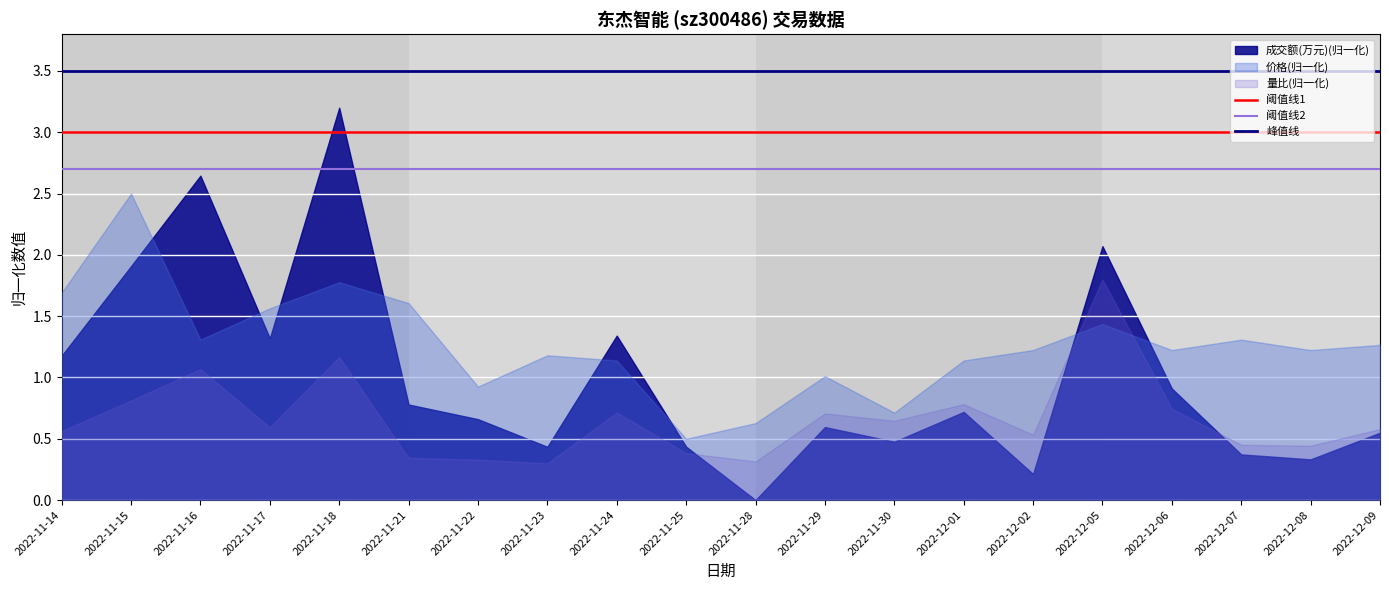

Count the number of categories in the chart.

20